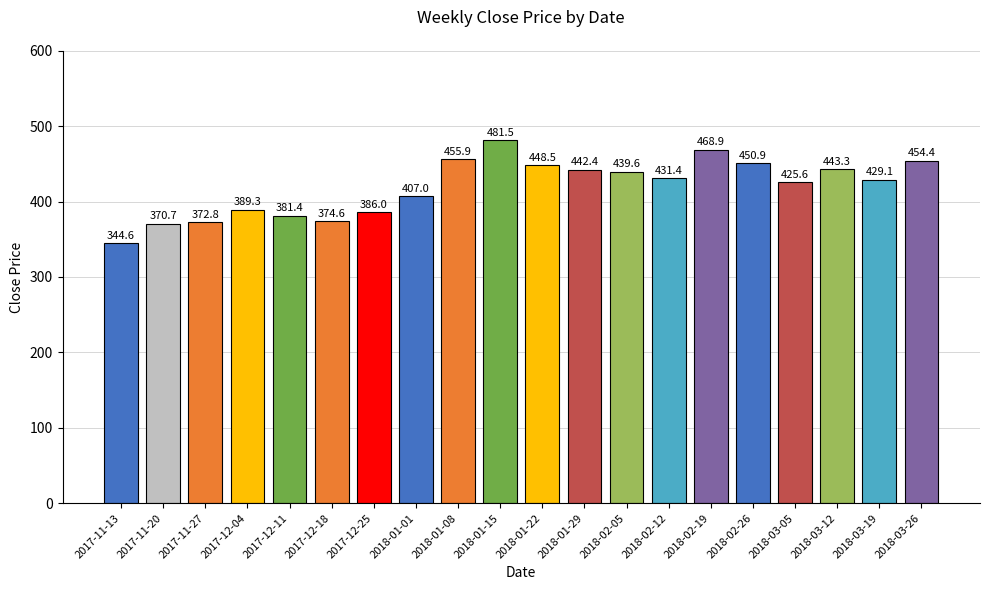

What is the label of the 20th bar from the right?

2017-11-13